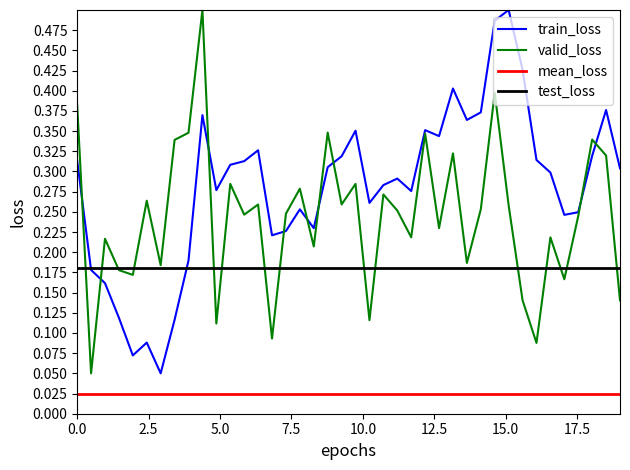

Which series has the largest total across all categories?

train_loss